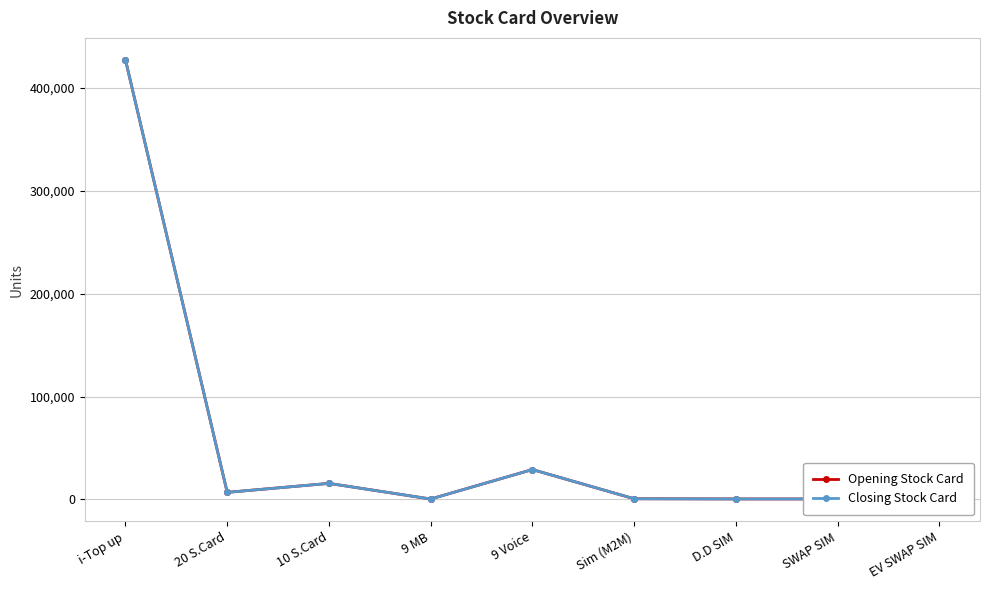

At EV SWAP SIM, list the series in order from largest to smallest.

Opening Stock Card, Closing Stock Card